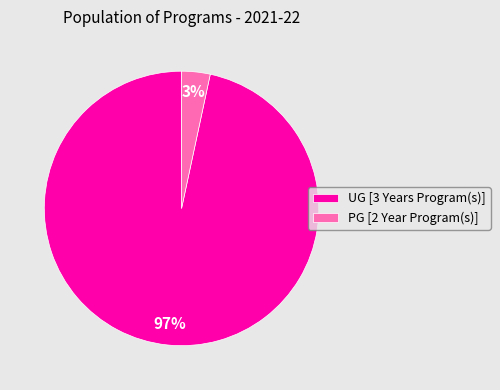

To the nearest percent, what is the combined percentage of PG [2 Year Program(s)] and UG [3 Years Program(s)]?

100%